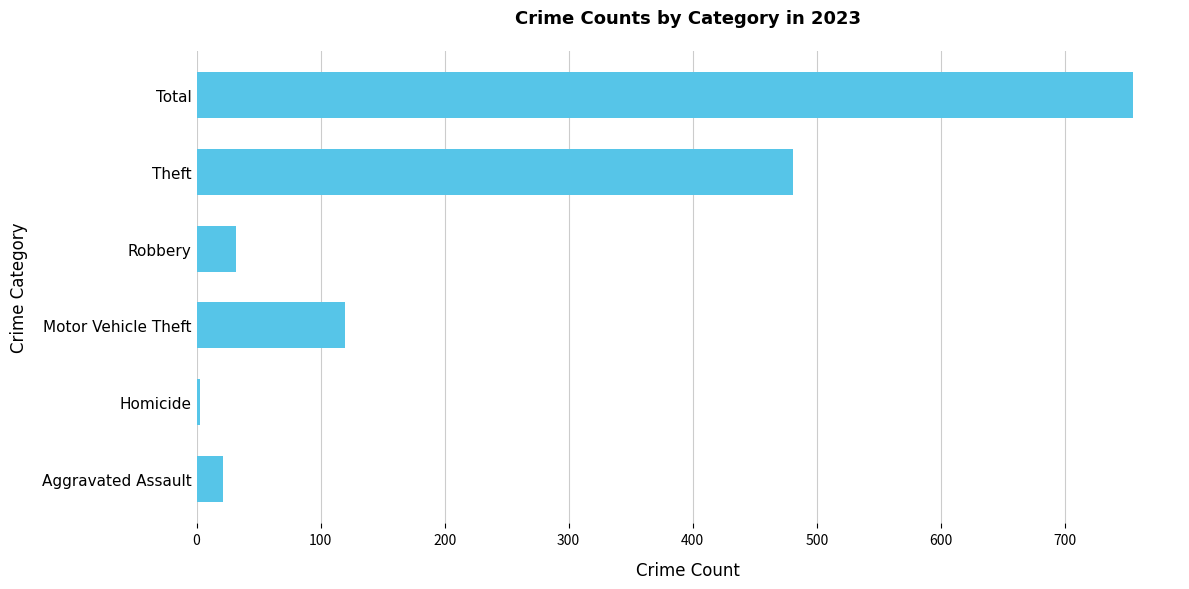

Between Motor Vehicle Theft and Homicide, which is larger?

Motor Vehicle Theft